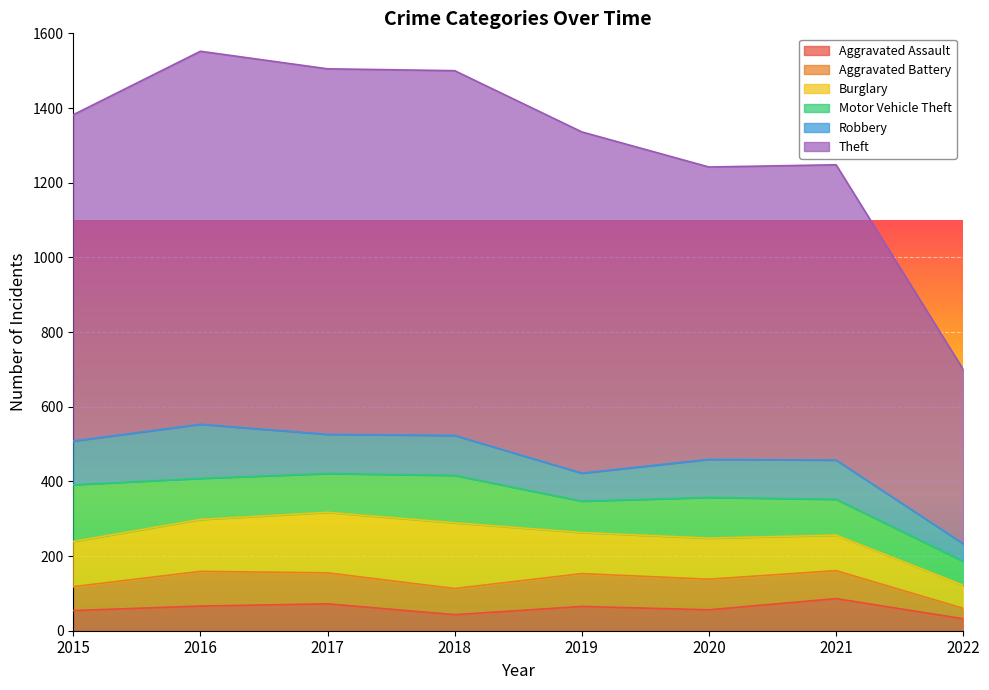

True or false: Motor Vehicle Theft and Theft cross at least once.

False